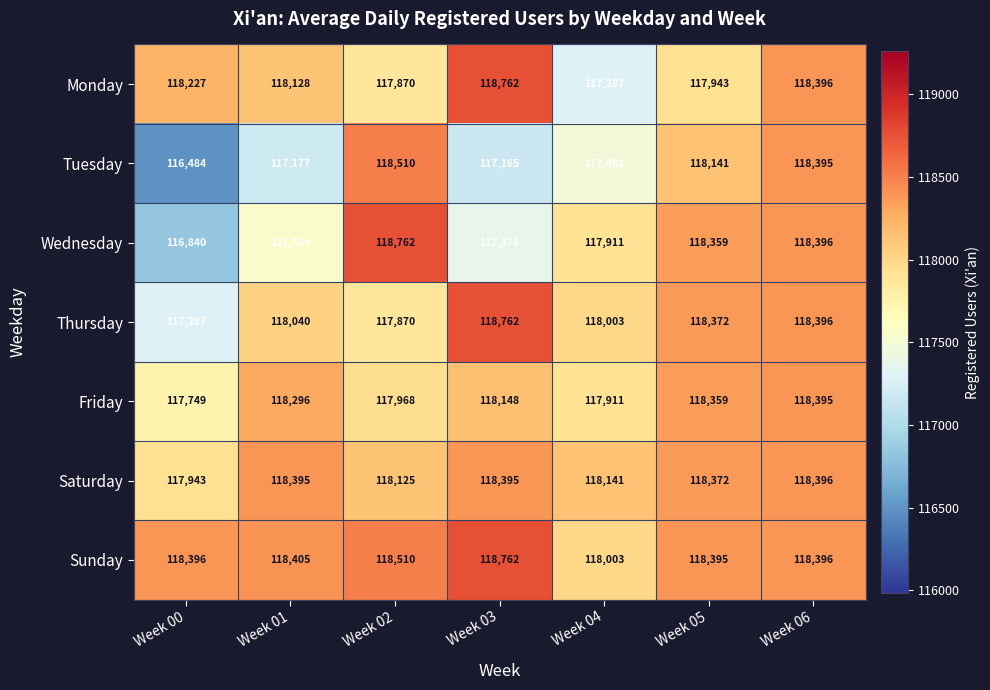

Where does the Saturday series first go above 118372?

Week 01